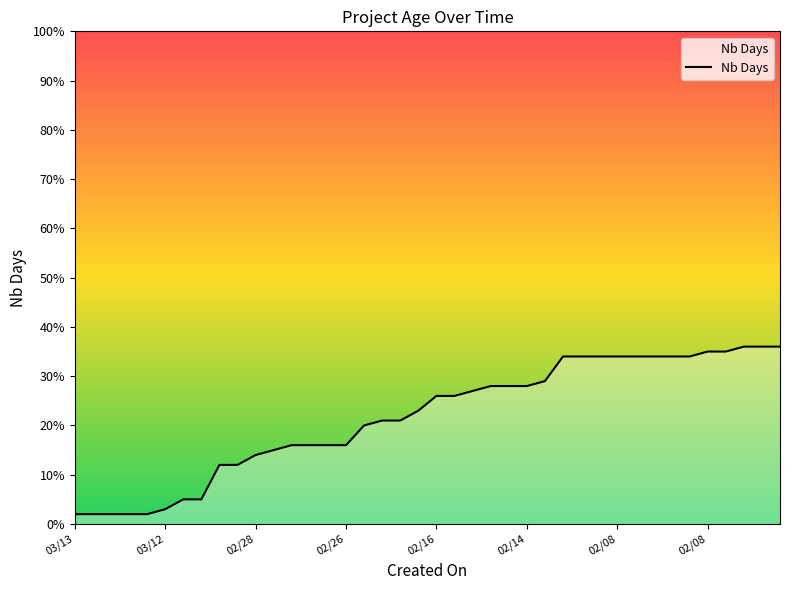

Reading right to left, what are all the values shown in this chart?

36	36	36	35	35	34	34	34	34	34	34	34	34	29	28	28	28	27	26	26	23	21	21	20	16	16	16	16	15	14	12	12	5	5	3	2	2	2	2	2